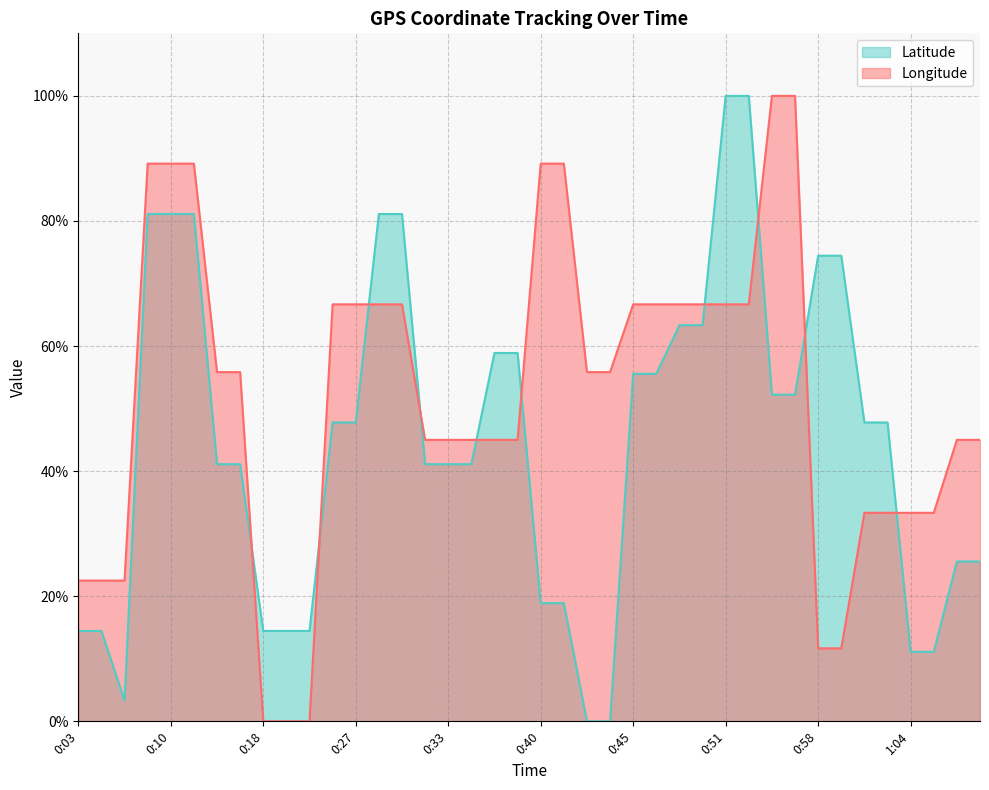

Where is Longitude nearest to the value 50?

0:30